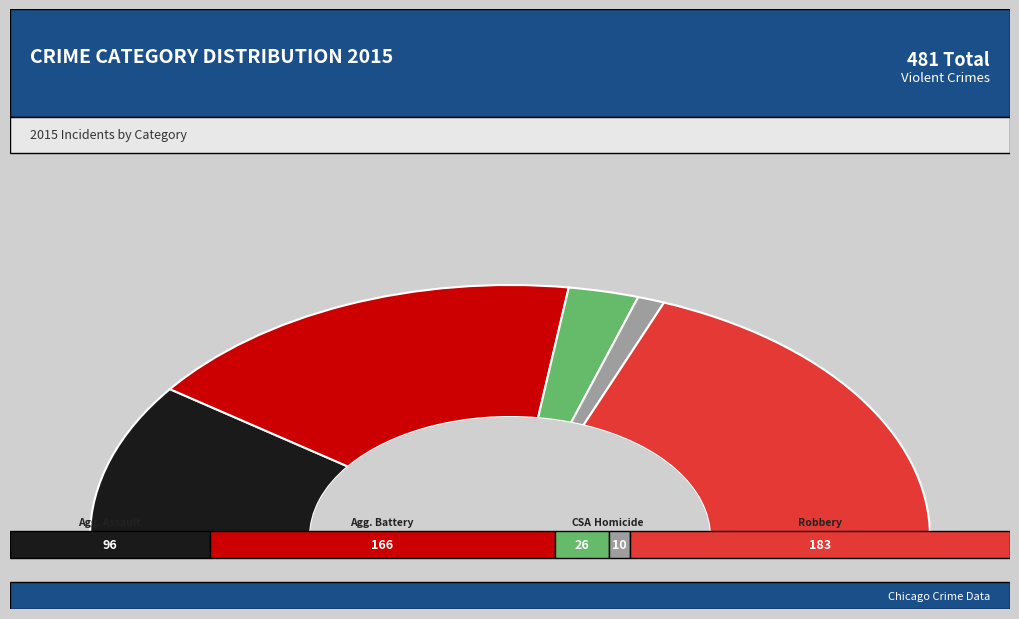

Count the number of slices in the pie.

5